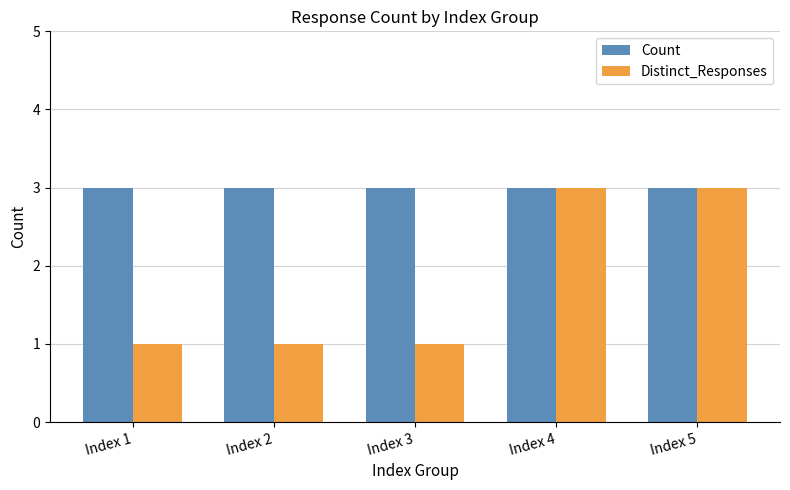

What value does the Distinct_Responses series have at Index 2?

1